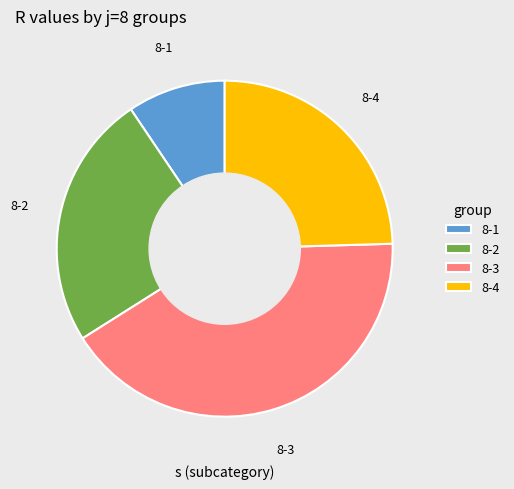

Does any single category account for the majority?

No